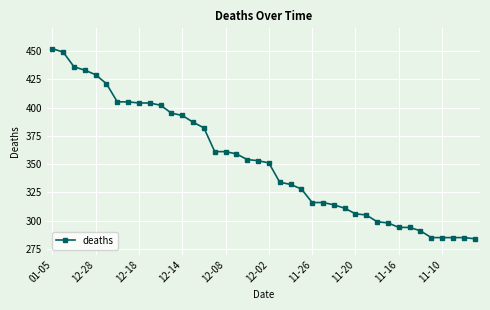

What is the value of the 39th point from the left?

285